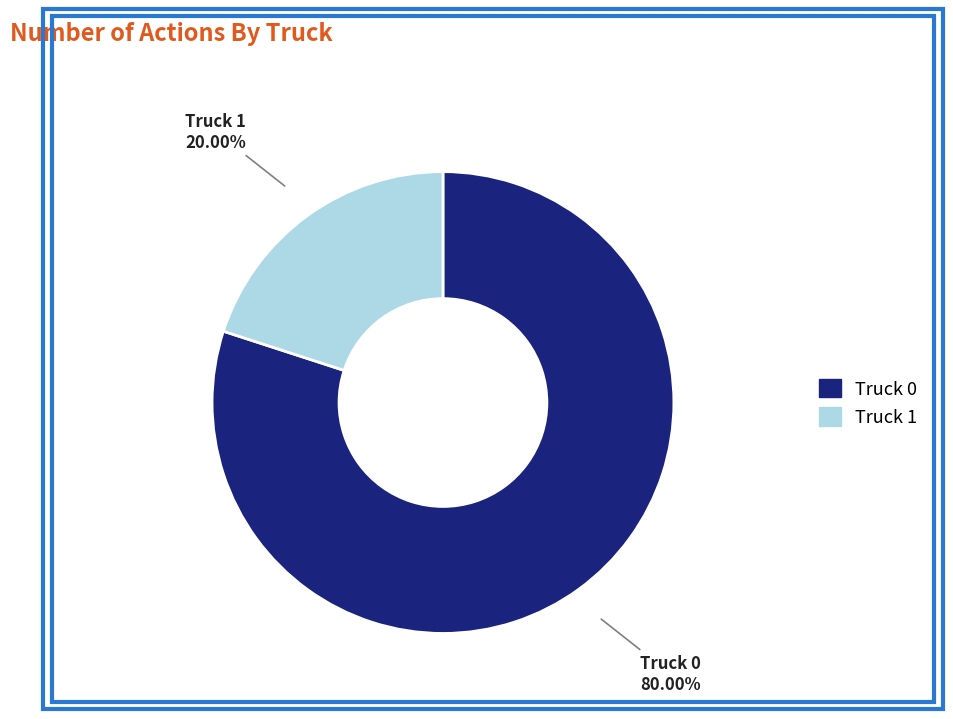

Count the number of slices in the pie.

2